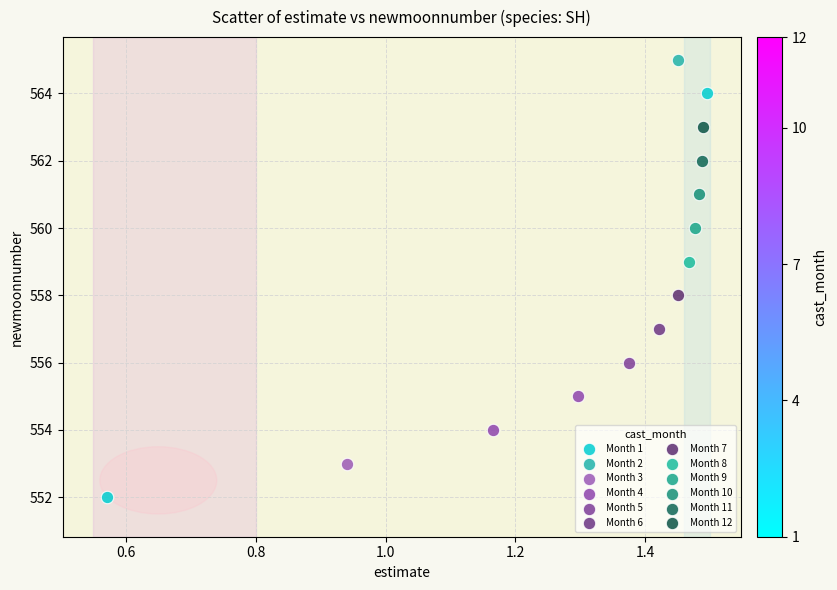

What are all the series names shown in the legend?

Month 1, Month 2, Month 3, Month 4, Month 5, Month 6, Month 7, Month 8, Month 9, Month 10, Month 11, Month 12